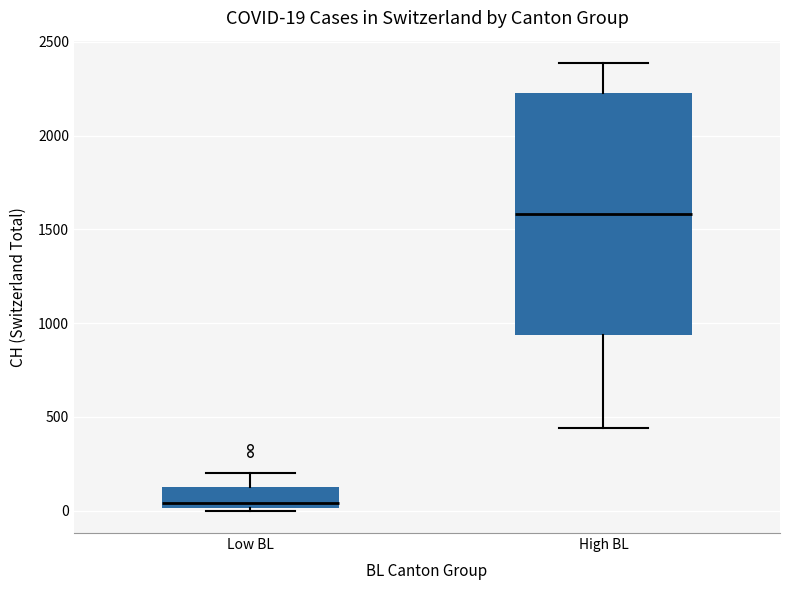

Comparing the boxes themselves (not the whiskers), which one is the tallest?

High BL